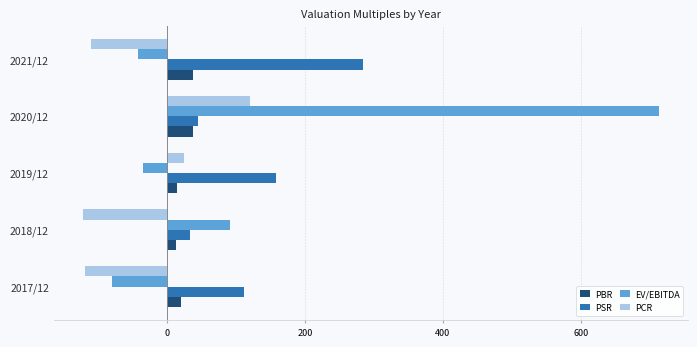

How many negative values does the EV/EBITDA series have?

3